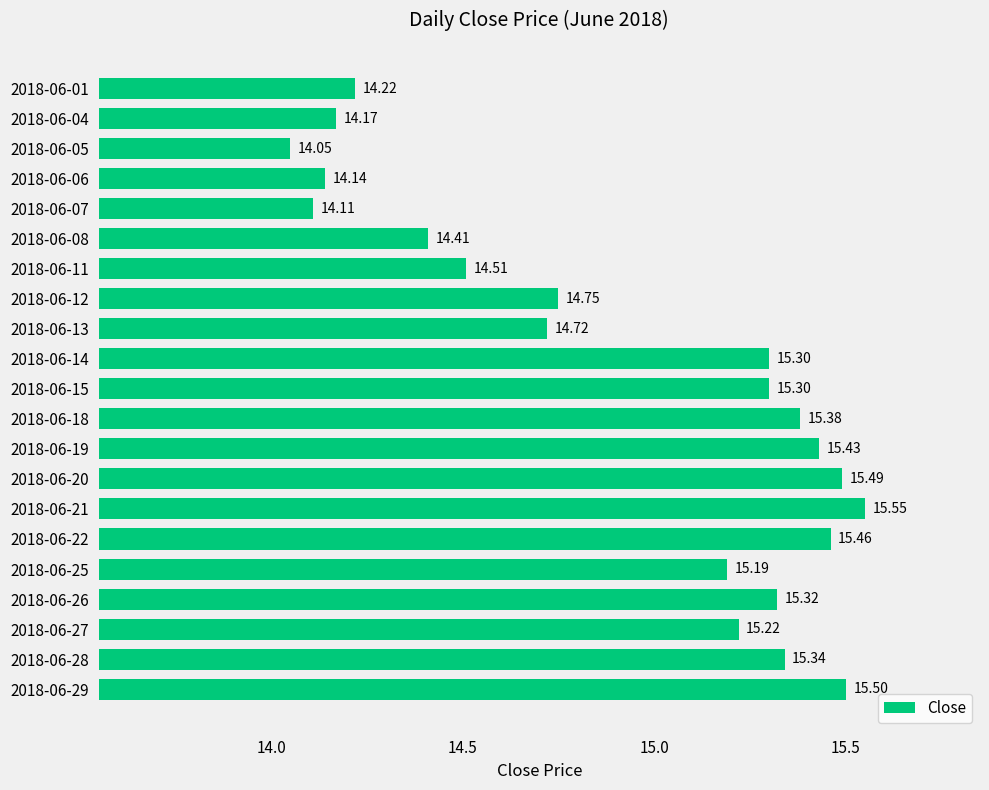

What is the minimum value shown in the chart?

14.1